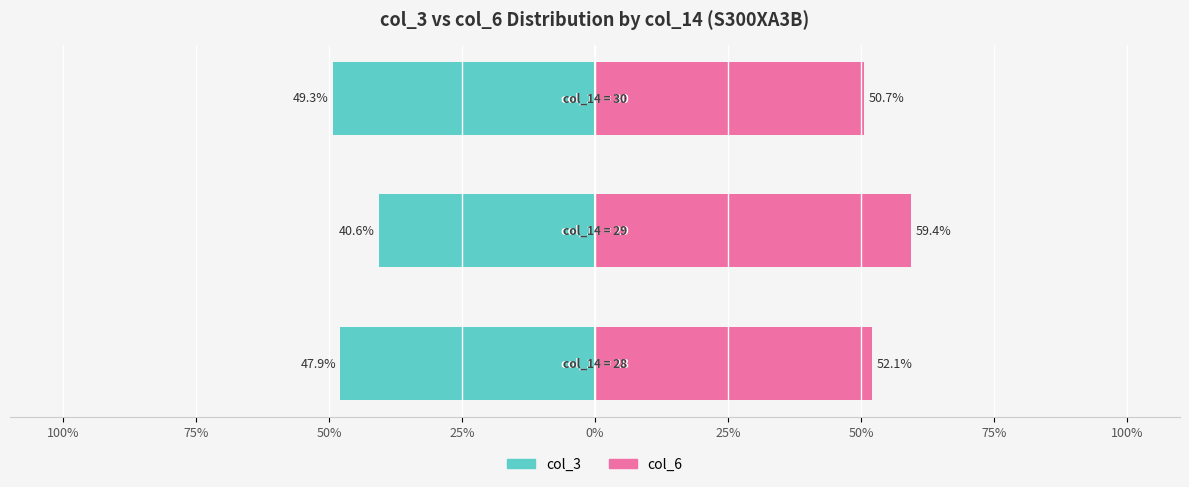

What is the sum of all col_3 values?

-137.8